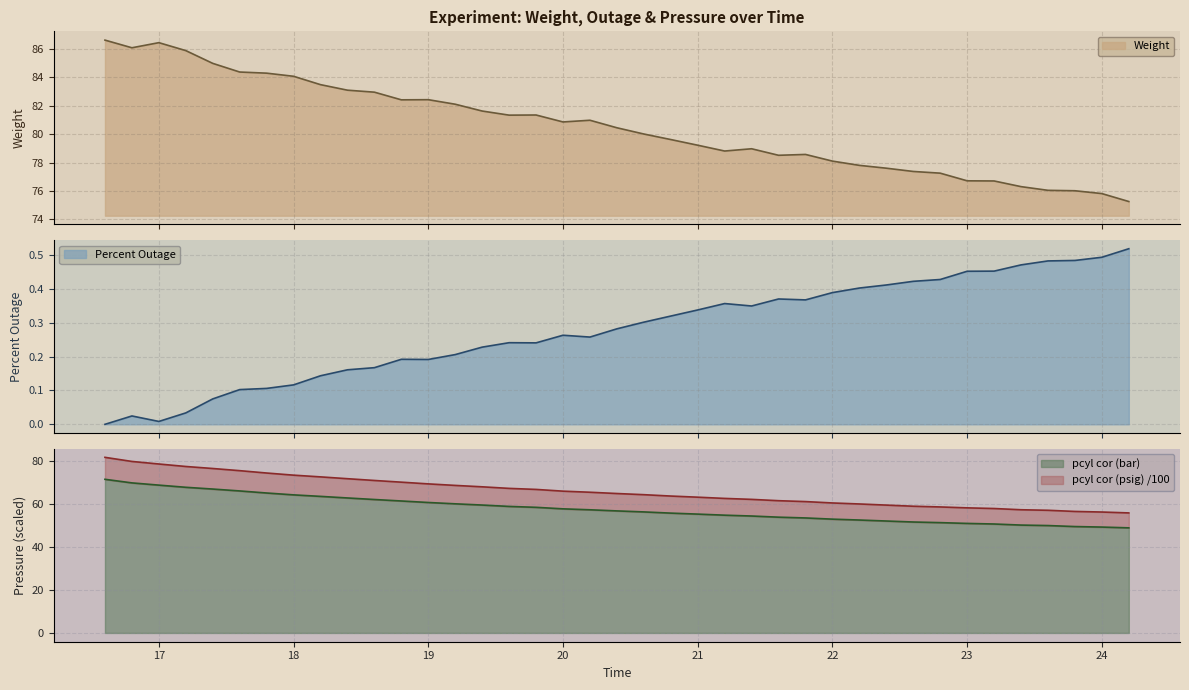

Reading left to right, what are all the values shown in this chart?

Weight: 86.6	86.1	86.5	85.9	85.0	84.4	84.3	84.1	83.5	83.1	83.0	82.4	82.4	82.1	81.6	81.3	81.3	80.9	81.0	80.5	80.0	79.6	79.2	78.8	79.0	78.5	78.6	78.1	77.8	77.6	77.4	77.2	76.7	76.7	76.3	76.0	76.0	75.8	75.2
Percent Outage: 0.0	0.0	0.0	0.0	0.1	0.1	0.1	0.1	0.1	0.2	0.2	0.2	0.2	0.2	0.2	0.2	0.2	0.3	0.3	0.3	0.3	0.3	0.3	0.4	0.3	0.4	0.4	0.4	0.4	0.4	0.4	0.4	0.5	0.5	0.5	0.5	0.5	0.5	0.5
pcyl cor (bar): 71.6	69.9	68.9	67.8	67.0	66.2	65.2	64.3	63.6	62.9	62.2	61.5	60.8	60.1	59.6	58.9	58.5	57.8	57.4	56.9	56.4	55.8	55.4	54.9	54.5	53.9	53.6	53.0	52.6	52.1	51.7	51.4	51.0	50.8	50.2	50.0	49.6	49.3	49.0
pcyl cor (psig): 81.8	79.9	78.7	77.5	76.6	75.6	74.5	73.5	72.7	71.9	71.0	70.2	69.4	68.7	68.1	67.3	66.9	66.0	65.5	64.9	64.4	63.8	63.2	62.7	62.2	61.6	61.2	60.6	60.1	59.6	59.0	58.7	58.3	58.0	57.4	57.1	56.6	56.3	55.9